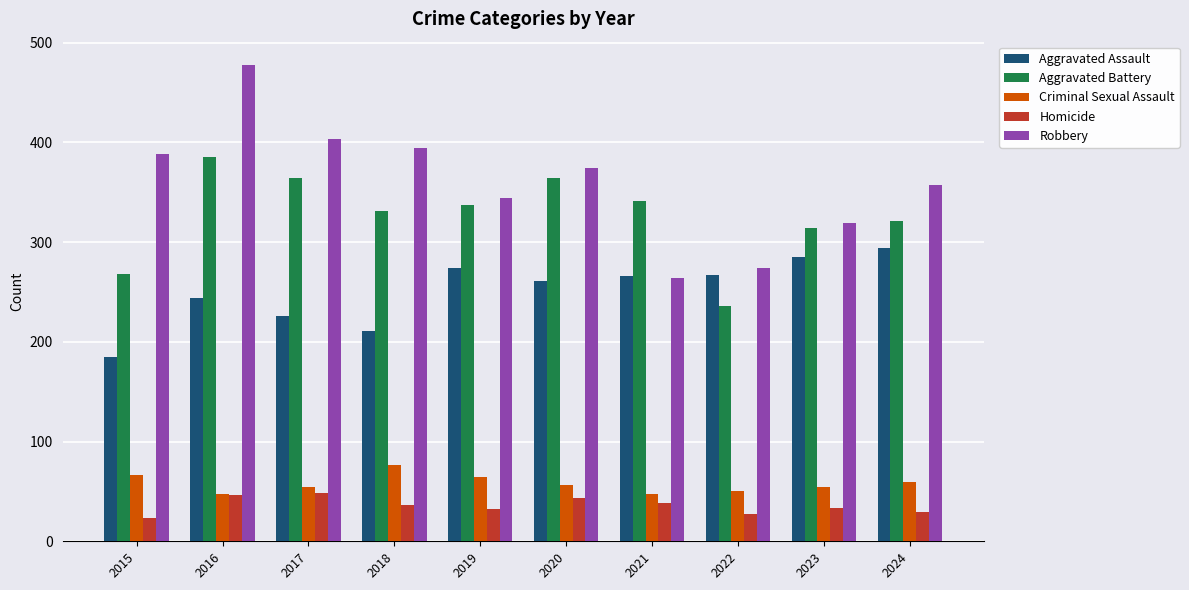

What is the difference between the maximum and minimum values in the Criminal Sexual Assault series?

29